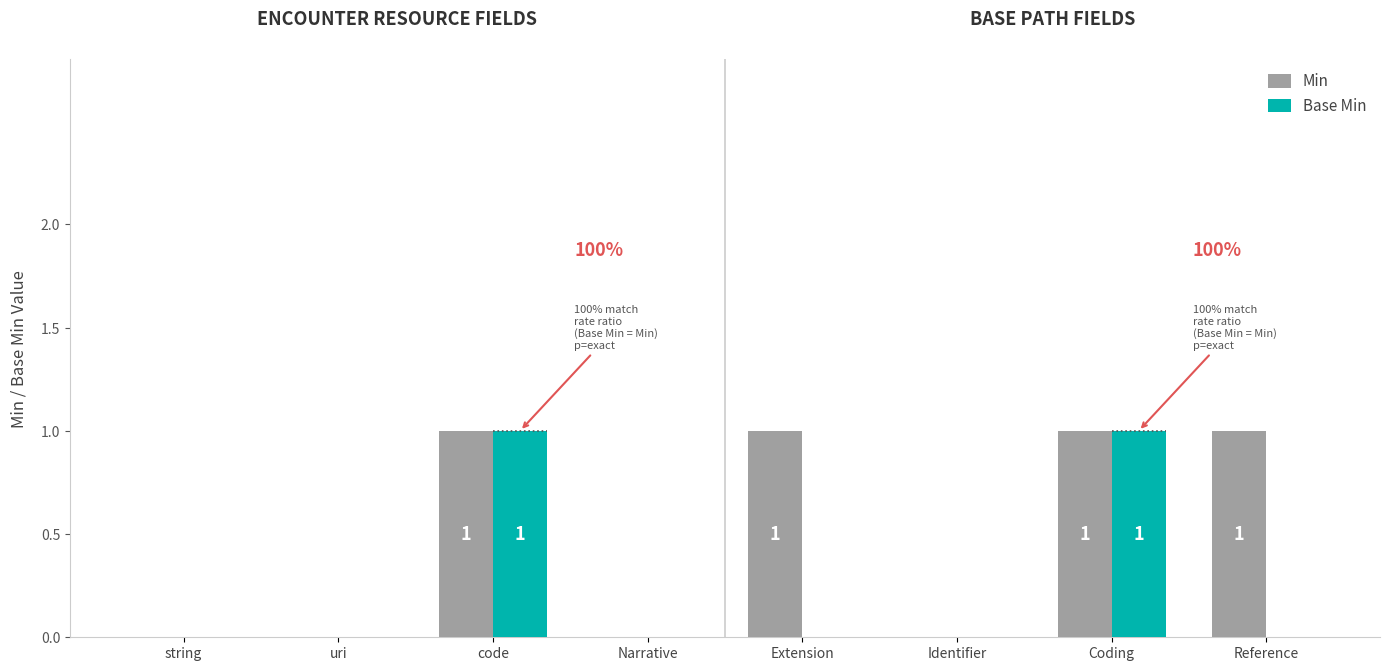

The Min series shows 1 at code. True or false?

True